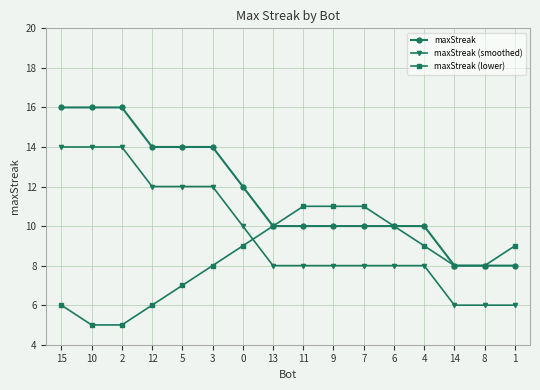

What are all the series names shown in the legend?

maxStreak, maxStreak (smoothed), maxStreak (lower)